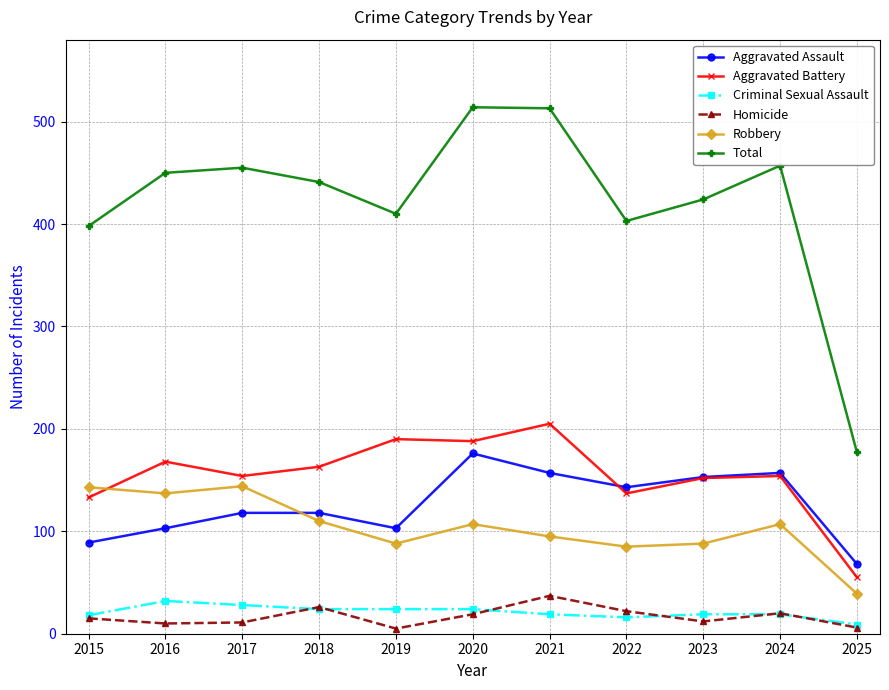

What is the difference between the highest and lowest values at 2017?

444